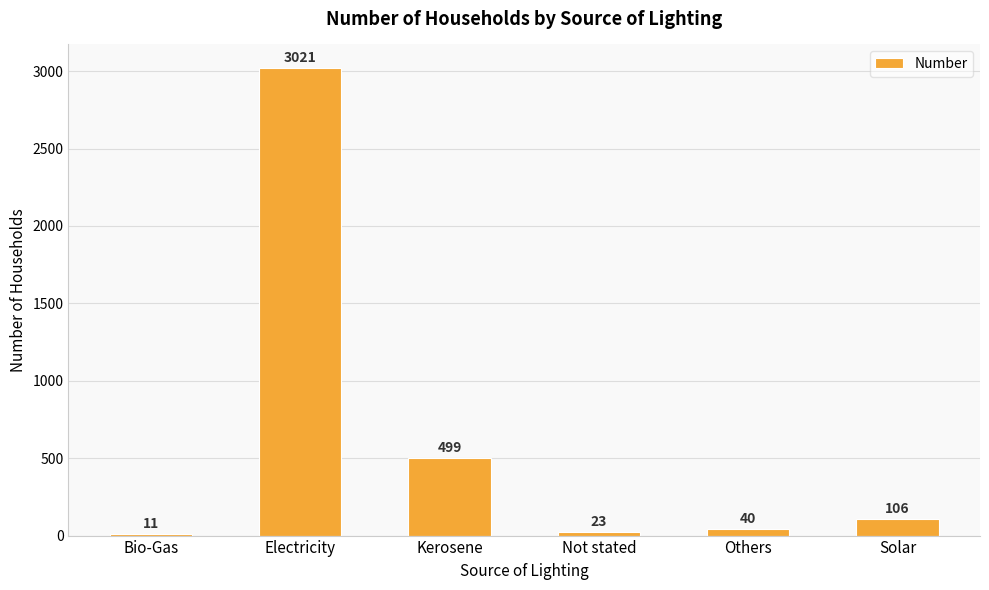

Reading left to right, what are all the values shown in this chart?

Bio-Gas=11	Electricity=3021	Kerosene=499	Not stated=23	Others=40	Solar=106